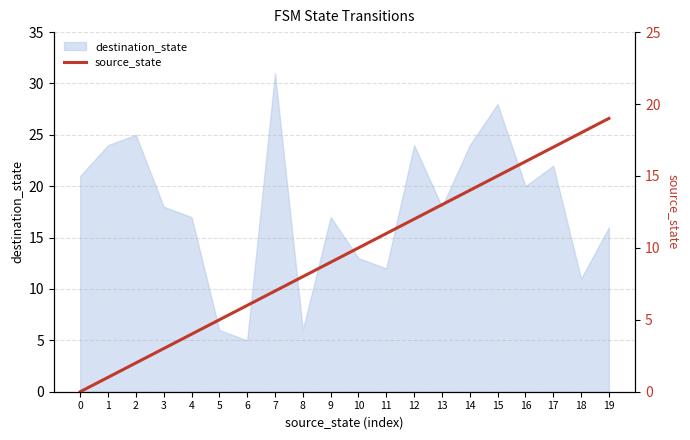

What is the sum of the values at 7 and 6?

13